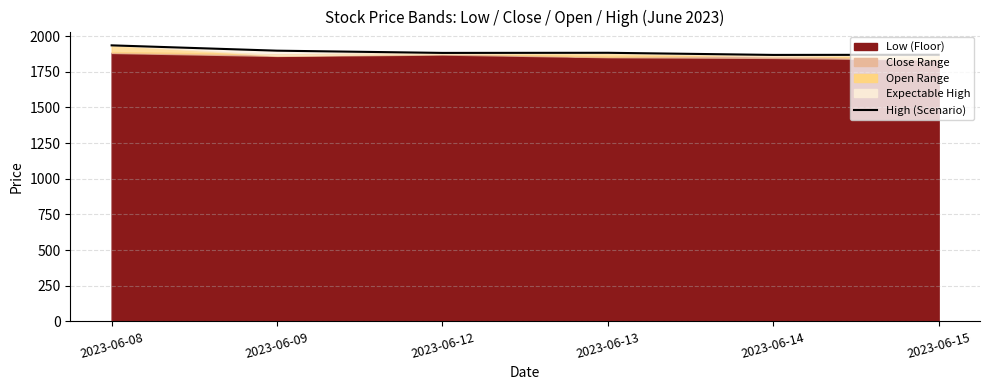

What value does the data have at 2023-06-12?

1882.1